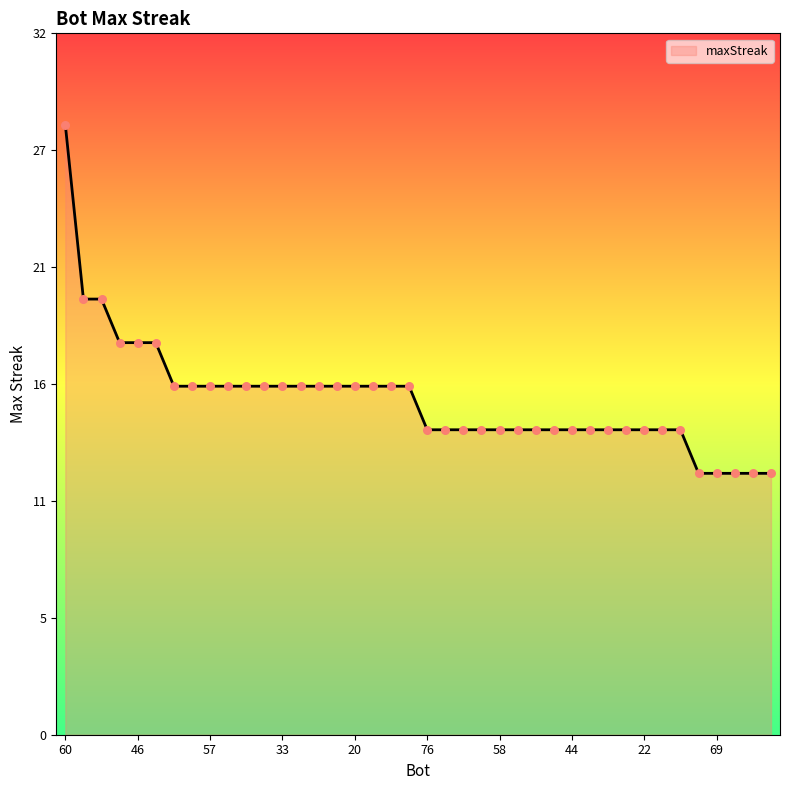

Does the chart have visible grid lines?

No